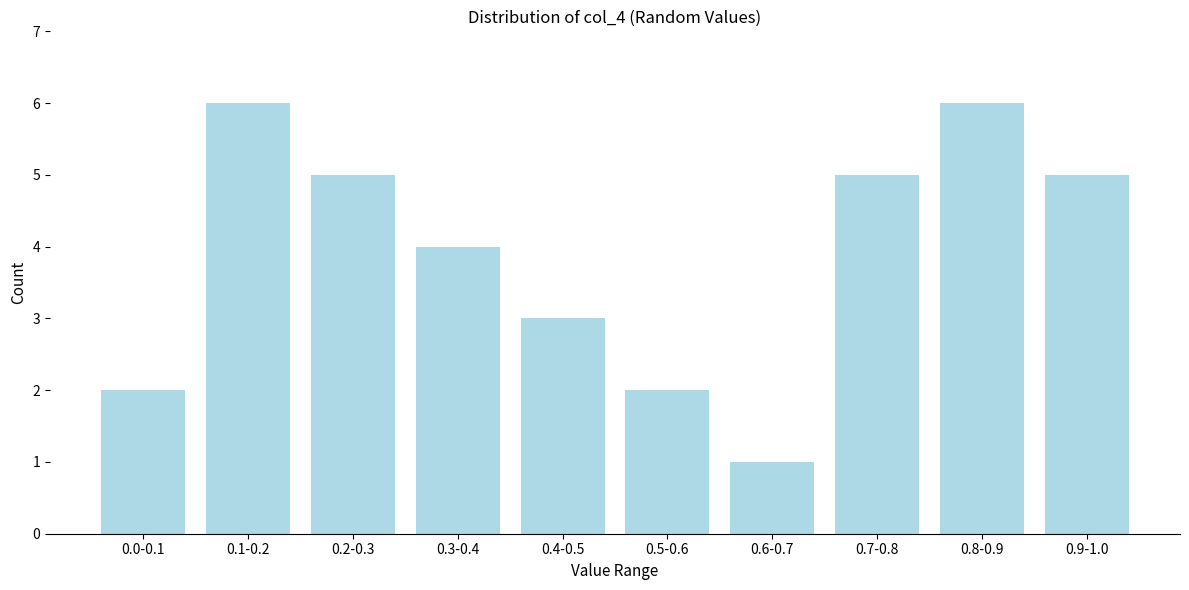

Reading left to right, transcribe all the data shown in this chart.

2	6	5	4	3	2	1	5	6	5